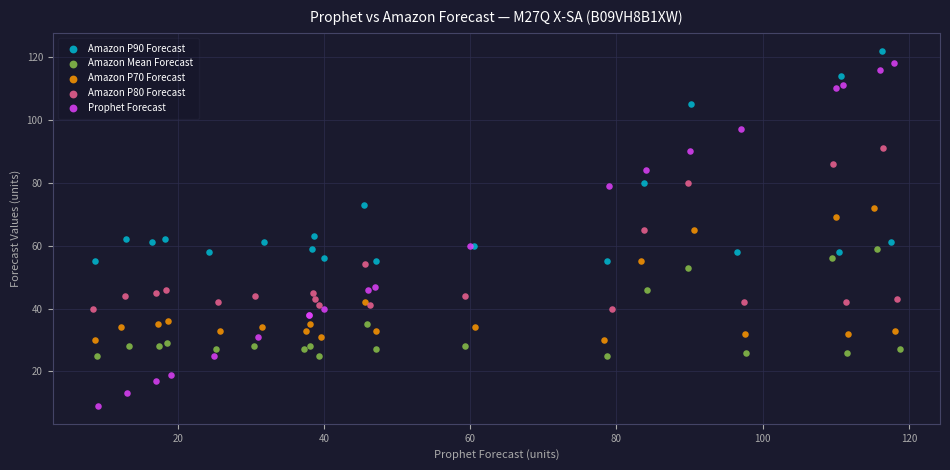

Which series contains the highest Y value?

Amazon P90 Forecast